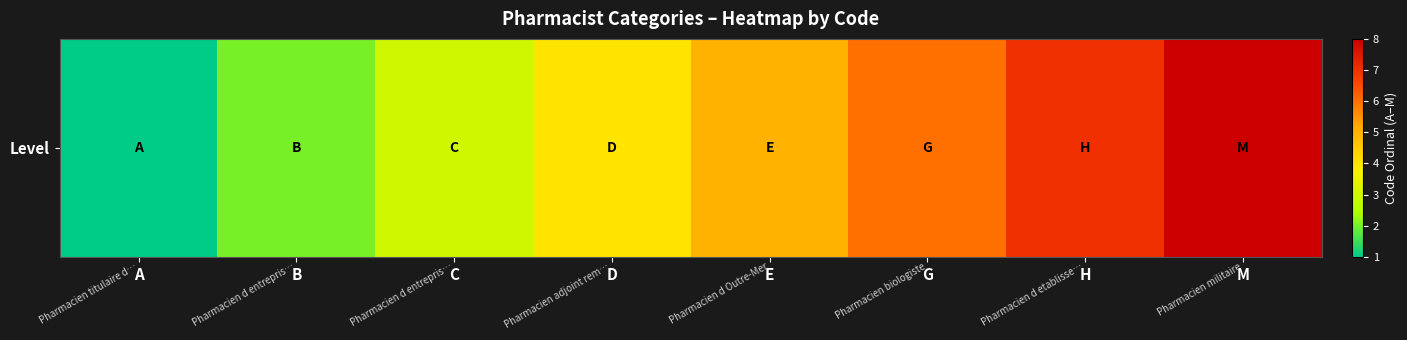

At which label does the data first exceed 5?

G